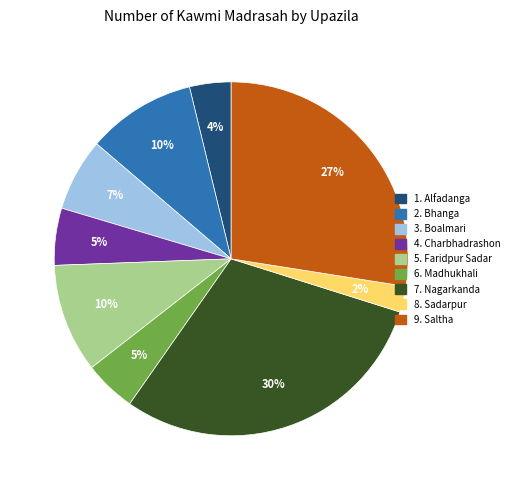

To the nearest percent, what is the average slice percentage?

11%